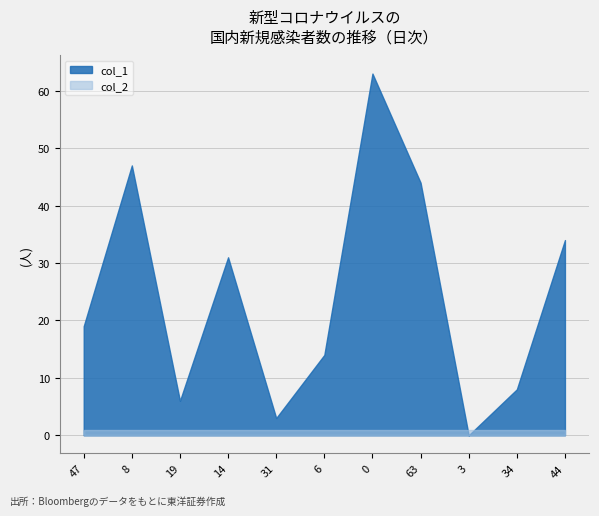

Reading left to right, what are all the values shown in this chart?

col_1: 19	47	6	31	3	14	63	44	0	8	34
col_2: 1	1	1	1	1	1	1	1	1	1	1